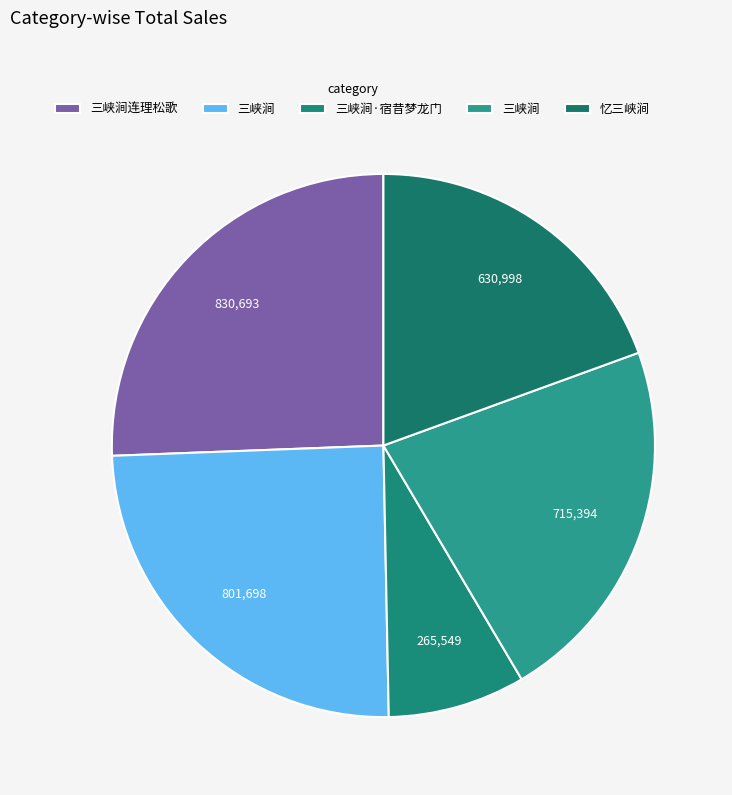

Count the number of slices in the pie.

5